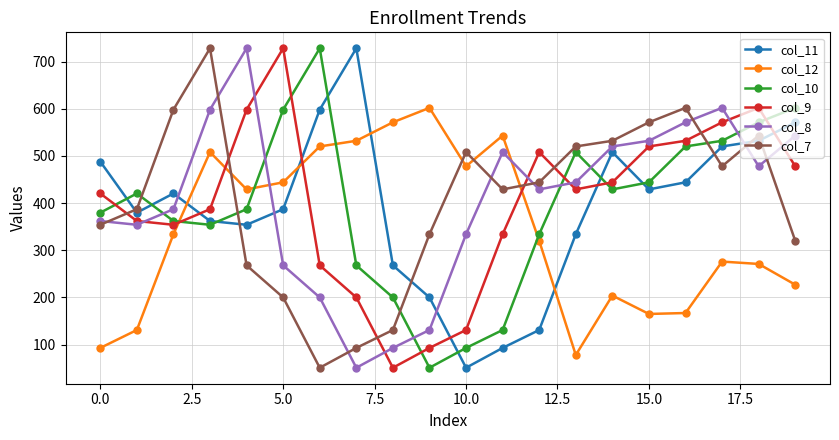

What is the sum of all col_12 values?

6893.0